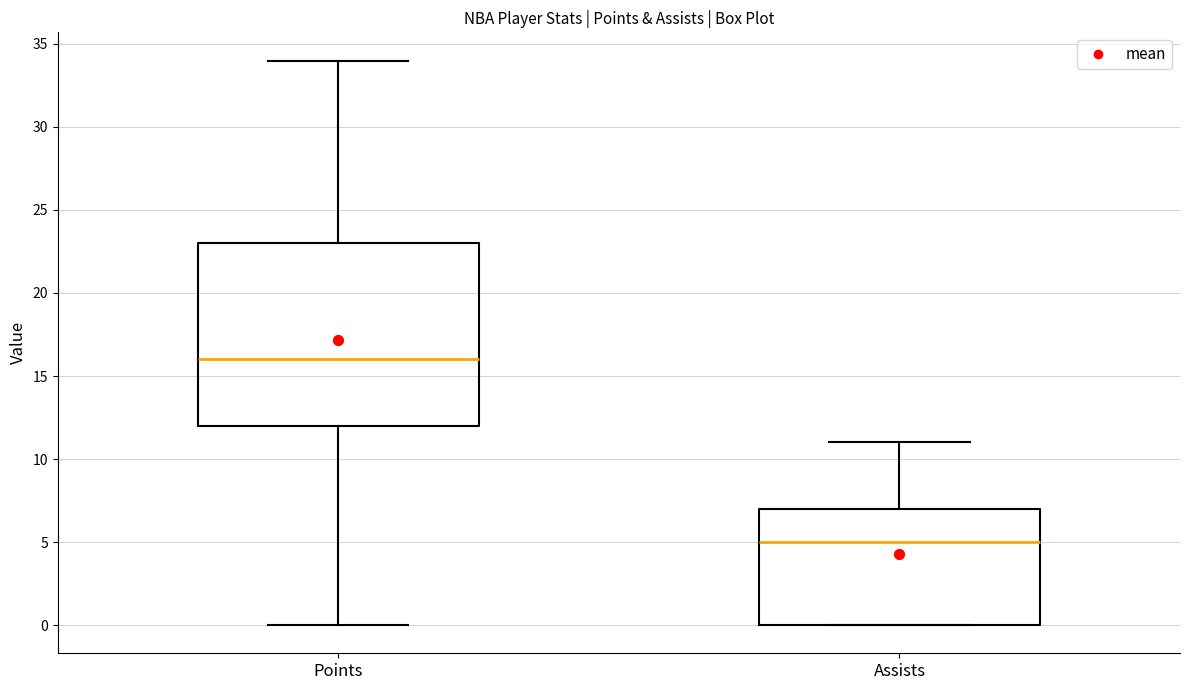

Comparing the boxes themselves (not the whiskers), which one is the tallest?

Points